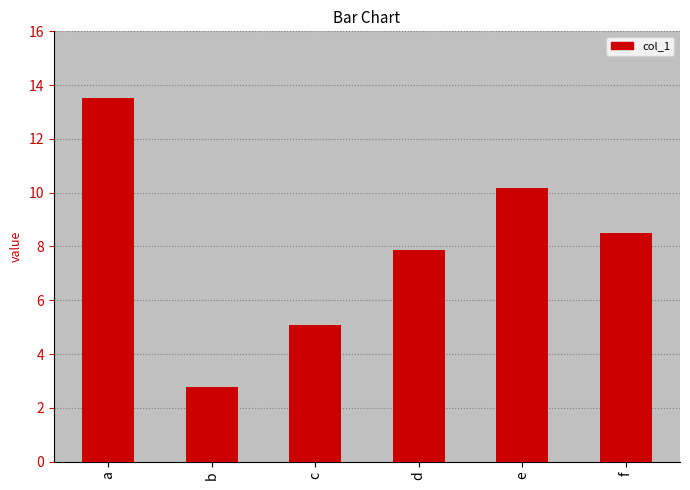

Which category has the highest value across all series?

a